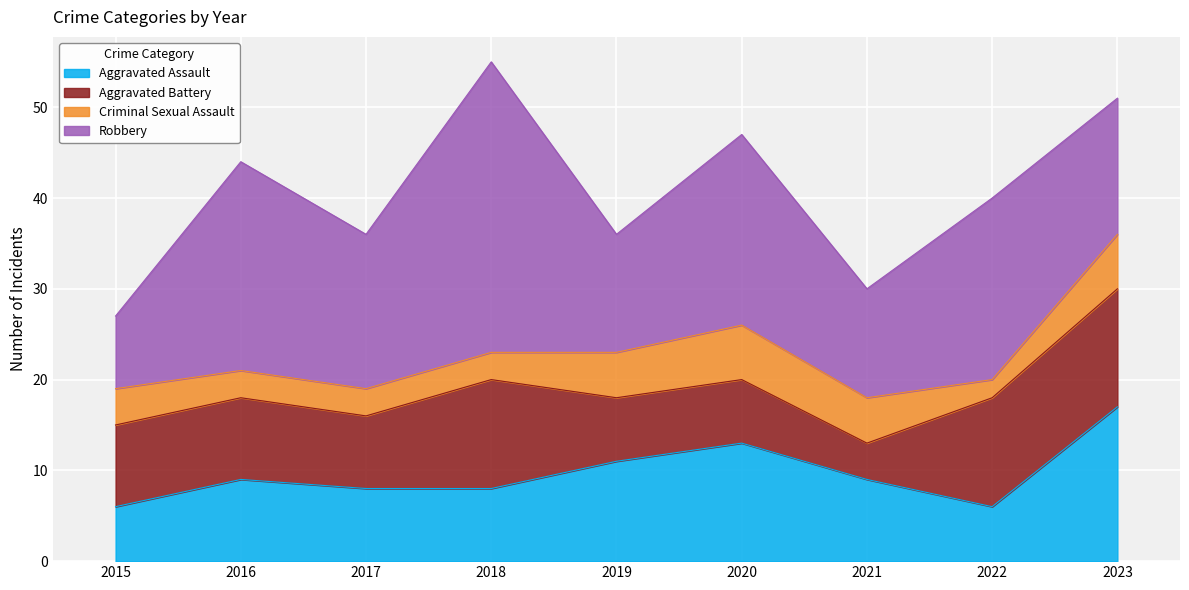

How many data points in Robbery are less than 17?

4